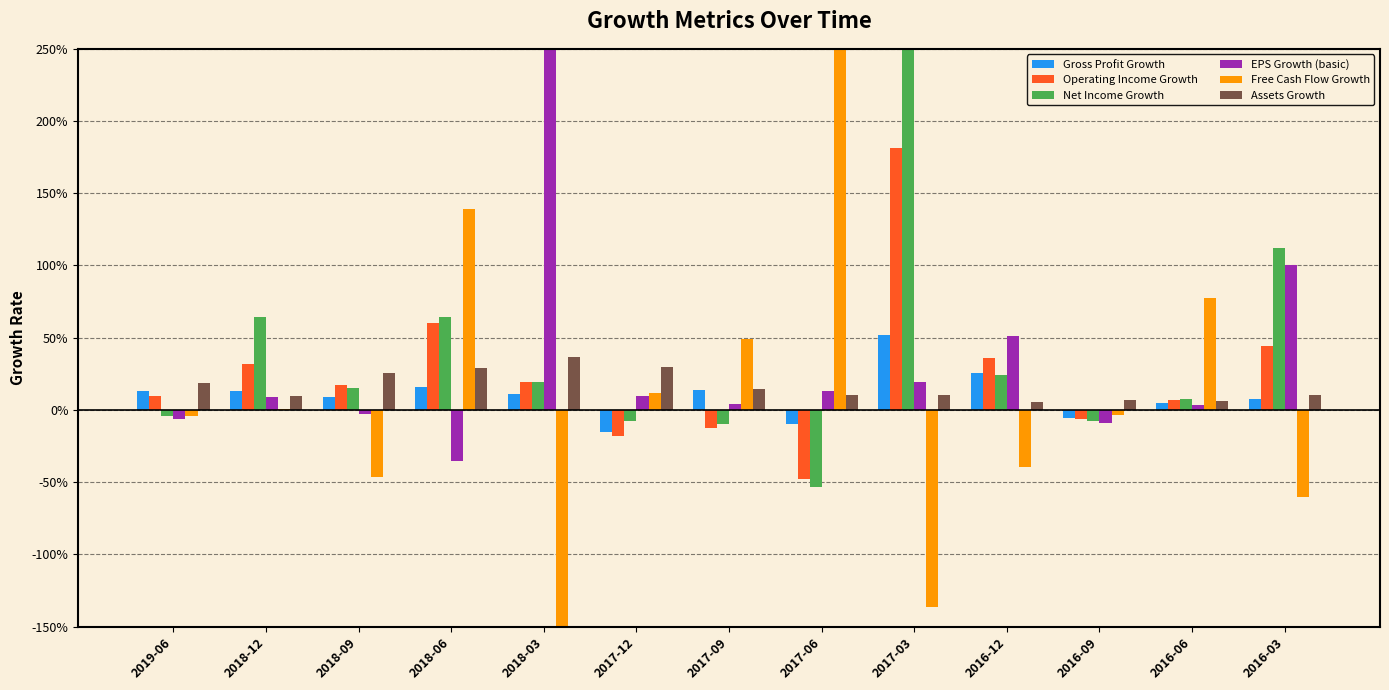

Reading left to right, extract all data points from this chart.

Gross Profit Growth: 2019-06=0.1	2018-12=0.1	2018-09=0.1	2018-06=0.2	2018-03=0.1	2017-12=-0.2	2017-09=0.1	2017-06=-0.1	2017-03=0.5	2016-12=0.3	2016-09=-0.1	2016-06=0.0	2016-03=0.1
Operating Income Growth: 2019-06=0.1	2018-12=0.3	2018-09=0.2	2018-06=0.6	2018-03=0.2	2017-12=-0.2	2017-09=-0.1	2017-06=-0.5	2017-03=1.8	2016-12=0.4	2016-09=-0.1	2016-06=0.1	2016-03=0.4
Net Income Growth: 2019-06=-0.0	2018-12=0.6	2018-09=0.1	2018-06=0.6	2018-03=0.2	2017-12=-0.1	2017-09=-0.1	2017-06=-0.5	2017-03=3.9	2016-12=0.2	2016-09=-0.1	2016-06=0.1	2016-03=1.1
EPS Growth (basic): 2019-06=-0.1	2018-12=0.1	2018-09=-0.0	2018-06=-0.4	2018-03=3.9	2017-12=0.1	2017-09=0.0	2017-06=0.1	2017-03=0.2	2016-12=0.5	2016-09=-0.1	2016-06=0.0	2016-03=1.0
Free Cash Flow Growth: 2019-06=-0.0	2018-12=0.0	2018-09=-0.5	2018-06=1.4	2018-03=-17.0	2017-12=0.1	2017-09=0.5	2017-06=18.7	2017-03=-1.4	2016-12=-0.4	2016-09=-0.0	2016-06=0.8	2016-03=-0.6
Assets Growth: 2019-06=0.2	2018-12=0.1	2018-09=0.3	2018-06=0.3	2018-03=0.4	2017-12=0.3	2017-09=0.1	2017-06=0.1	2017-03=0.1	2016-12=0.1	2016-09=0.1	2016-06=0.1	2016-03=0.1